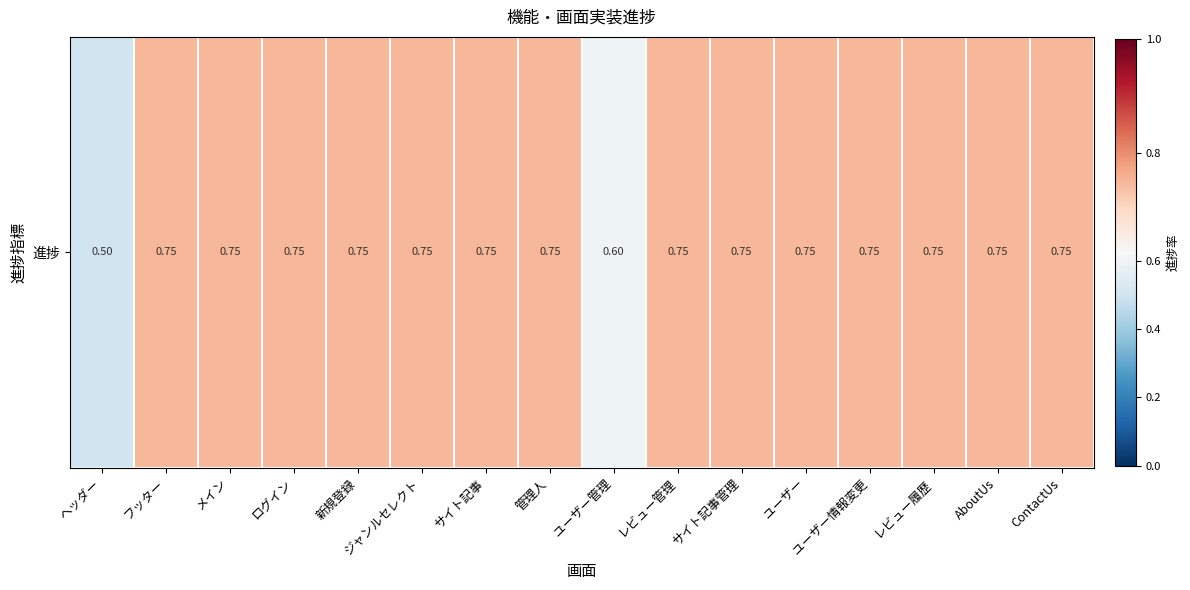

What value does the data have at AboutUs?

0.8